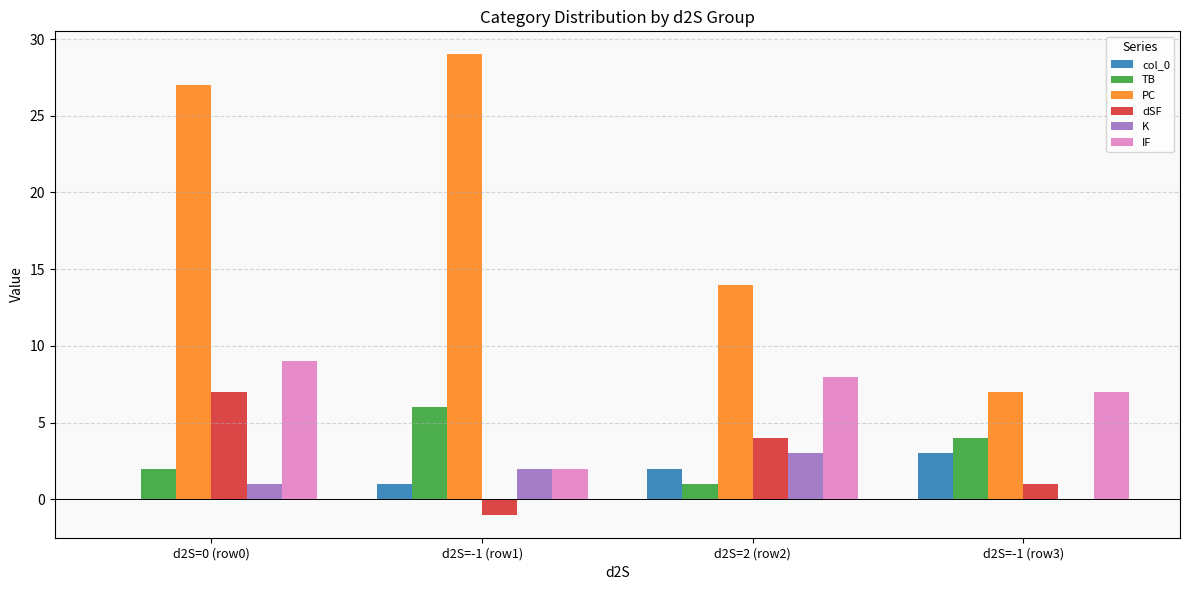

Reading left to right, what are all the values shown in this chart?

col_0: d2S=0 (row0)=0	d2S=-1 (row1)=1	d2S=2 (row2)=2	d2S=-1 (row3)=3
TB: d2S=0 (row0)=2	d2S=-1 (row1)=6	d2S=2 (row2)=1	d2S=-1 (row3)=4
PC: d2S=0 (row0)=27	d2S=-1 (row1)=29	d2S=2 (row2)=14	d2S=-1 (row3)=7
dSF: d2S=0 (row0)=7	d2S=-1 (row1)=-1	d2S=2 (row2)=4	d2S=-1 (row3)=1
K: d2S=0 (row0)=1	d2S=-1 (row1)=2	d2S=2 (row2)=3	d2S=-1 (row3)=0
IF: d2S=0 (row0)=9	d2S=-1 (row1)=2	d2S=2 (row2)=8	d2S=-1 (row3)=7